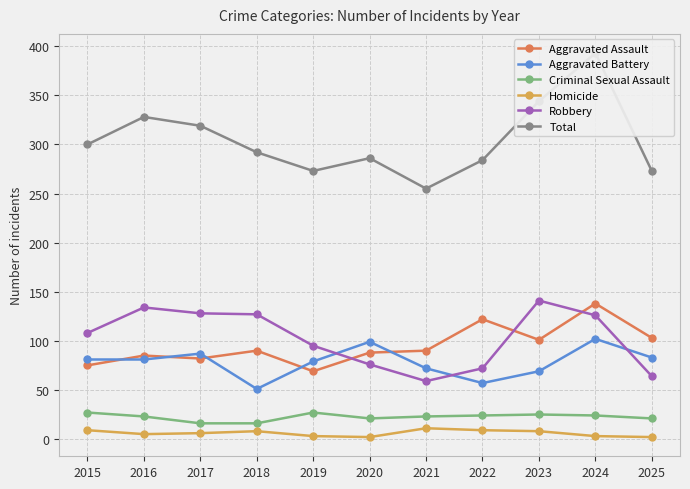

Reading left to right, transcribe all the data shown in this chart.

Aggravated Assault: 2015=75	2016=85	2017=82	2018=90	2019=69	2020=88	2021=90	2022=122	2023=101	2024=138	2025=103
Aggravated Battery: 2015=81	2016=81	2017=87	2018=51	2019=79	2020=99	2021=72	2022=57	2023=69	2024=102	2025=83
Criminal Sexual Assault: 2015=27	2016=23	2017=16	2018=16	2019=27	2020=21	2021=23	2022=24	2023=25	2024=24	2025=21
Homicide: 2015=9	2016=5	2017=6	2018=8	2019=3	2020=2	2021=11	2022=9	2023=8	2024=3	2025=2
Robbery: 2015=108	2016=134	2017=128	2018=127	2019=95	2020=76	2021=59	2022=72	2023=141	2024=126	2025=64
Total: 2015=300	2016=328	2017=319	2018=292	2019=273	2020=286	2021=255	2022=284	2023=344	2024=393	2025=273